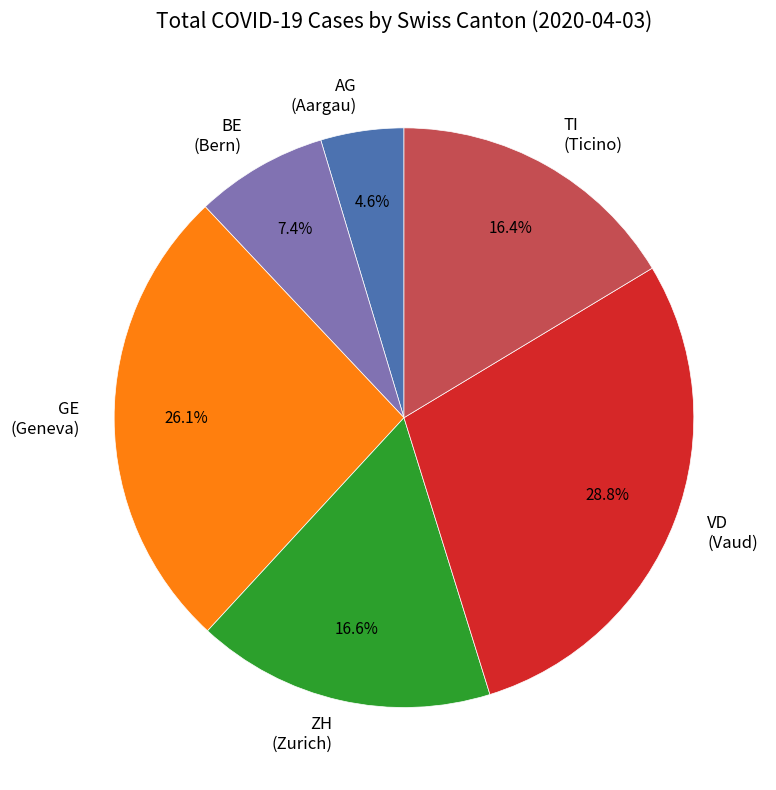

Which slice is the smallest?

AG (Aargau)